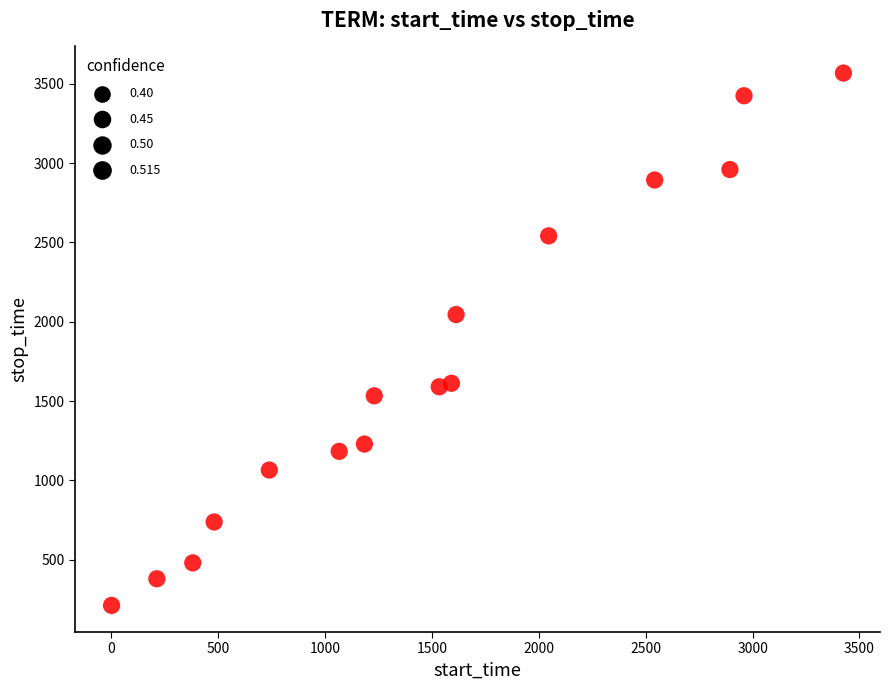

What Y value in the scatter plot is closest to 1889?

2045